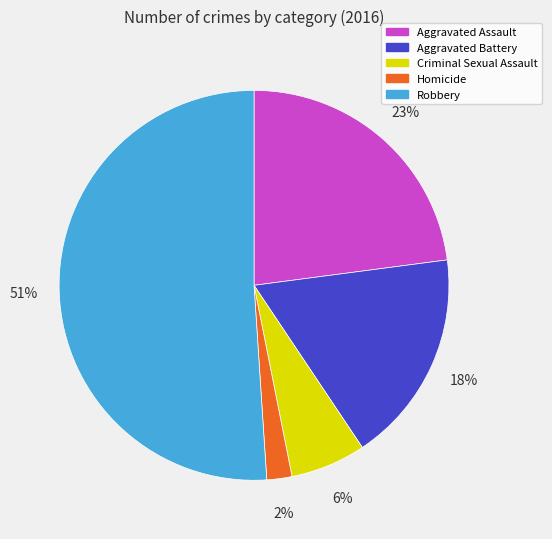

Which has a higher value, Homicide or Aggravated Battery?

Aggravated Battery